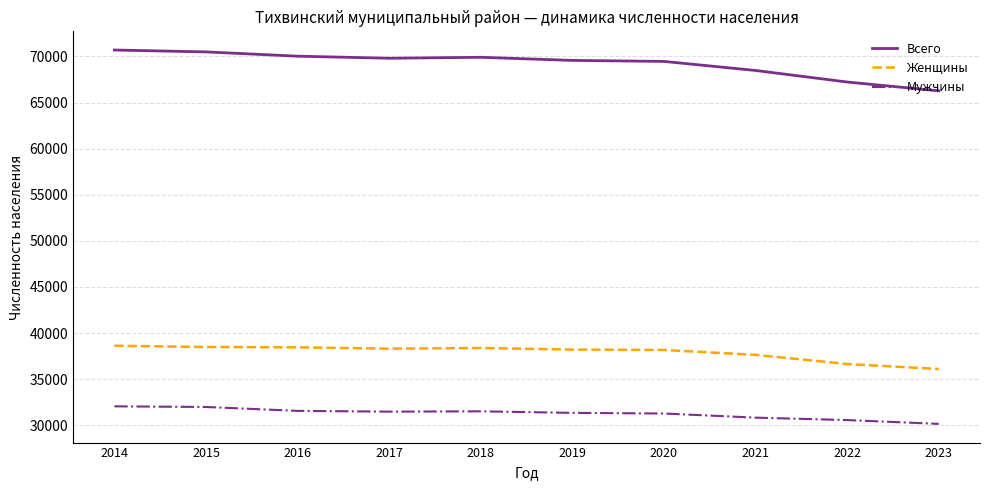

Is it true that Всего equals 68475 at 2021?

True